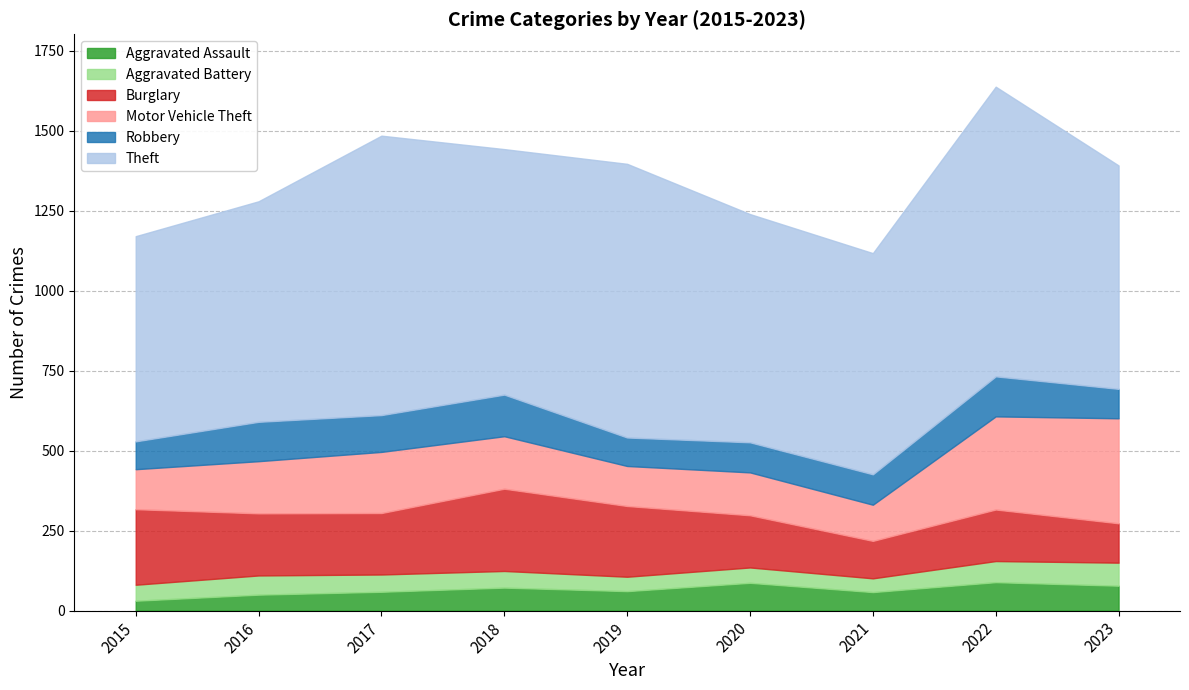

Reading left to right, transcribe all the data shown in this chart.

Aggravated Assault: 2015=31	2016=50	2017=59	2018=72	2019=61	2020=87	2021=58	2022=89	2023=78
Aggravated Battery: 2015=50	2016=60	2017=54	2018=52	2019=45	2020=48	2021=43	2022=66	2023=72
Burglary: 2015=236	2016=194	2017=192	2018=257	2019=221	2020=163	2021=117	2022=161	2023=123
Motor Vehicle Theft: 2015=125	2016=163	2017=191	2018=164	2019=125	2020=134	2021=113	2022=291	2023=328
Robbery: 2015=87	2016=123	2017=115	2018=130	2019=89	2020=94	2021=95	2022=125	2023=92
Theft: 2015=641	2016=689	2017=873	2018=767	2019=855	2020=713	2021=691	2022=905	2023=698